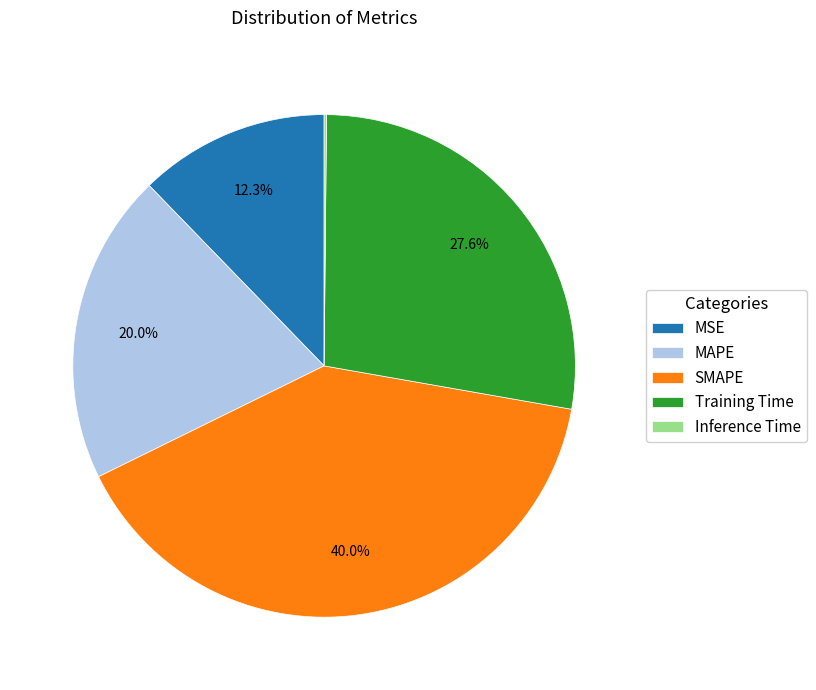

To the nearest percent, what percentage of the pie is MAPE?

20%